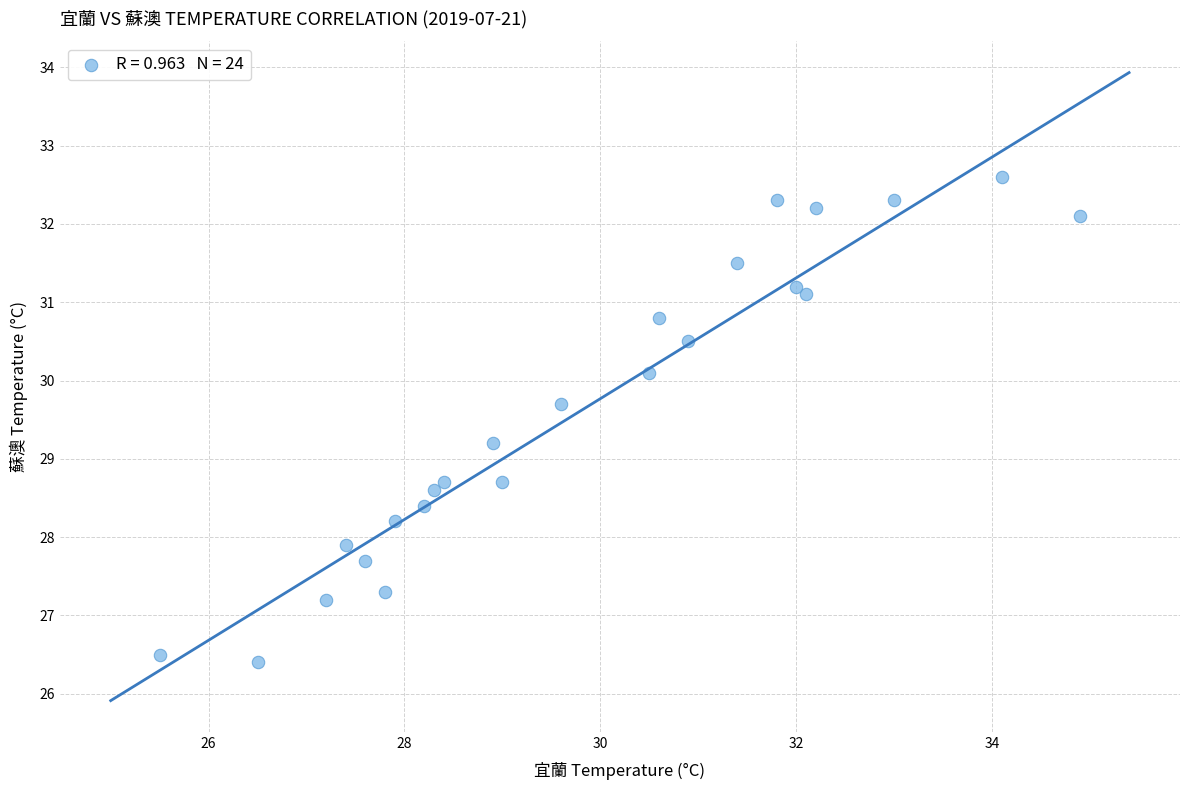

What Y value in the scatter plot is closest to 29?

29.2